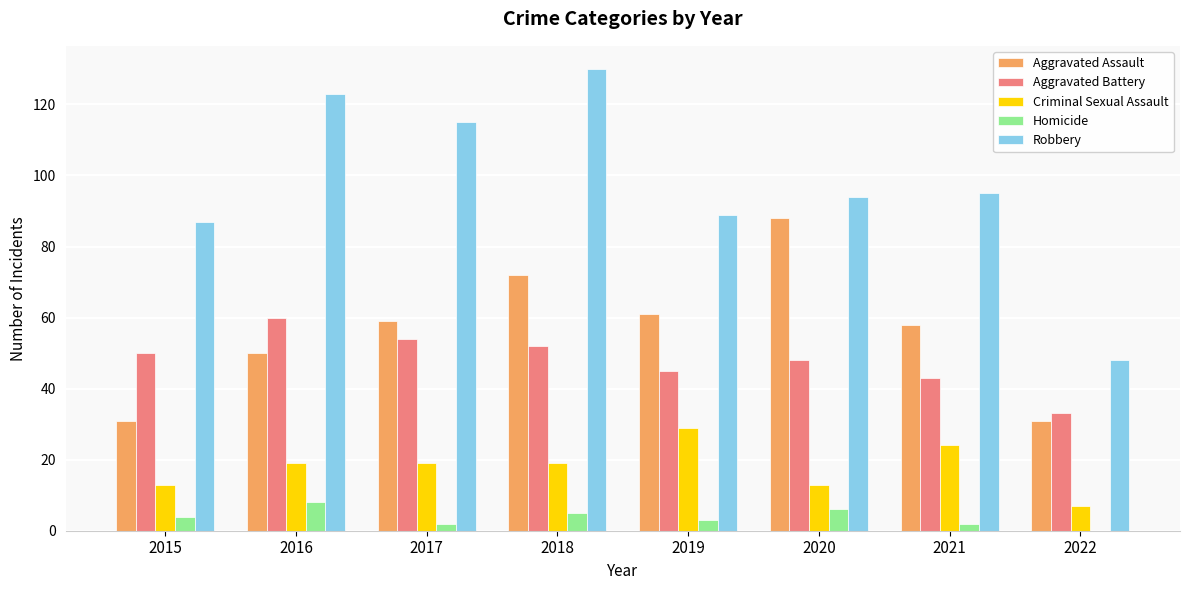

Read the Robbery value at 2022.

48